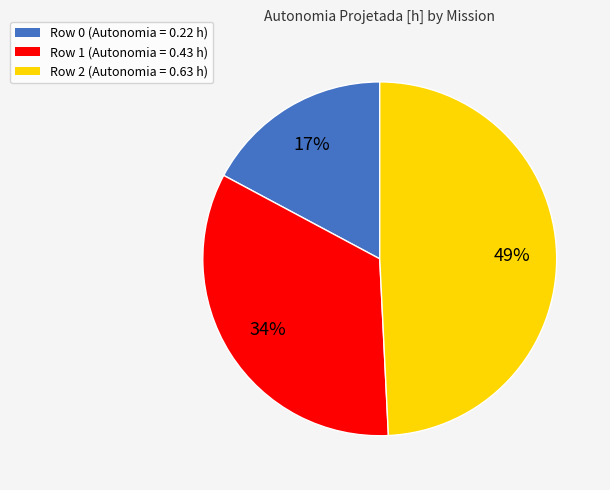

Rank the categories by value from lowest to highest.

Row 0, Row 1, Row 2